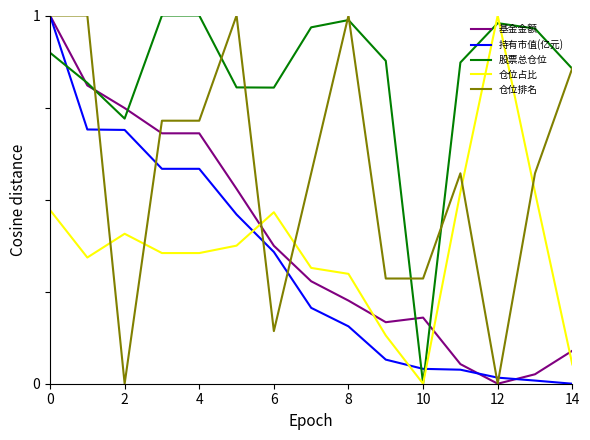

Which series has the largest total across all categories?

股票总仓位